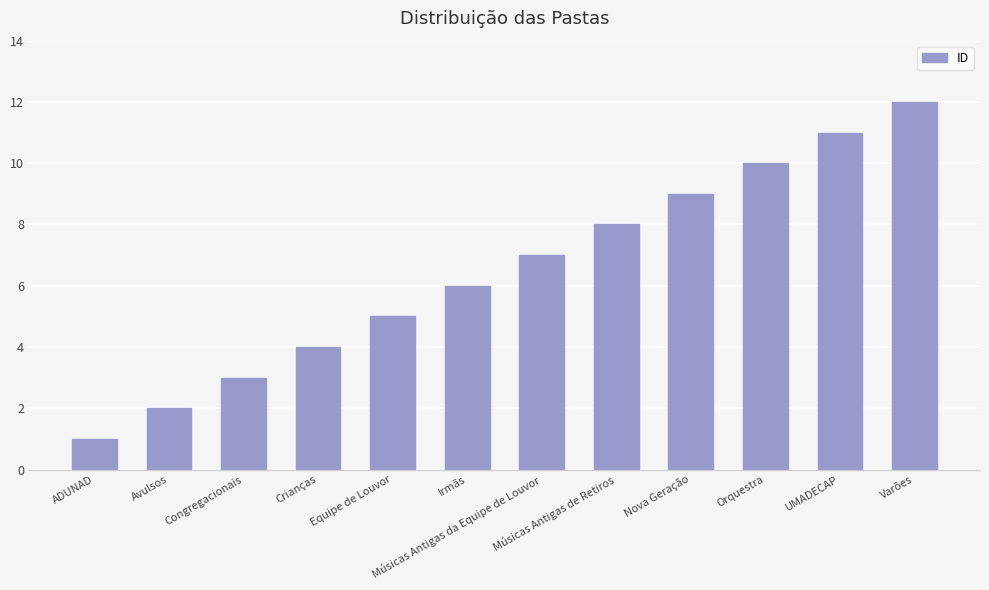

What is the greatest value displayed?

12